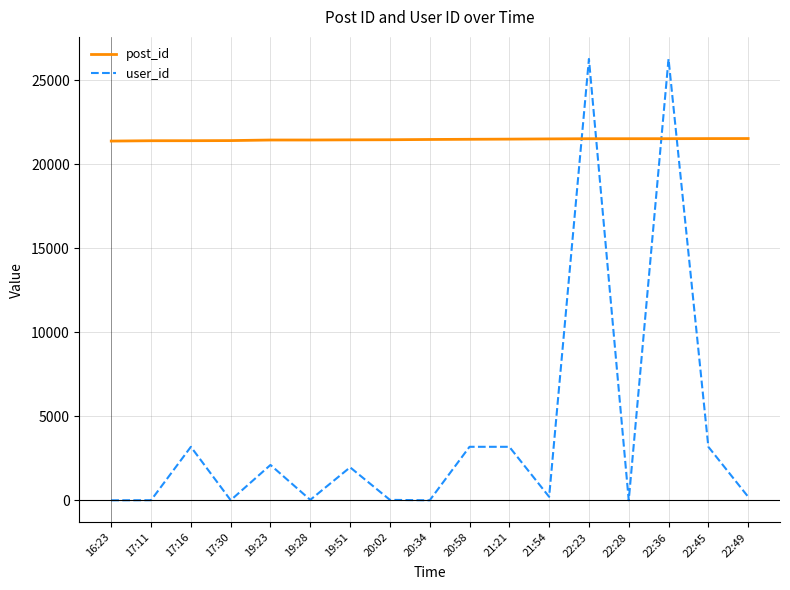

True or false: post_id has a value of 21449 at 19:28.

True